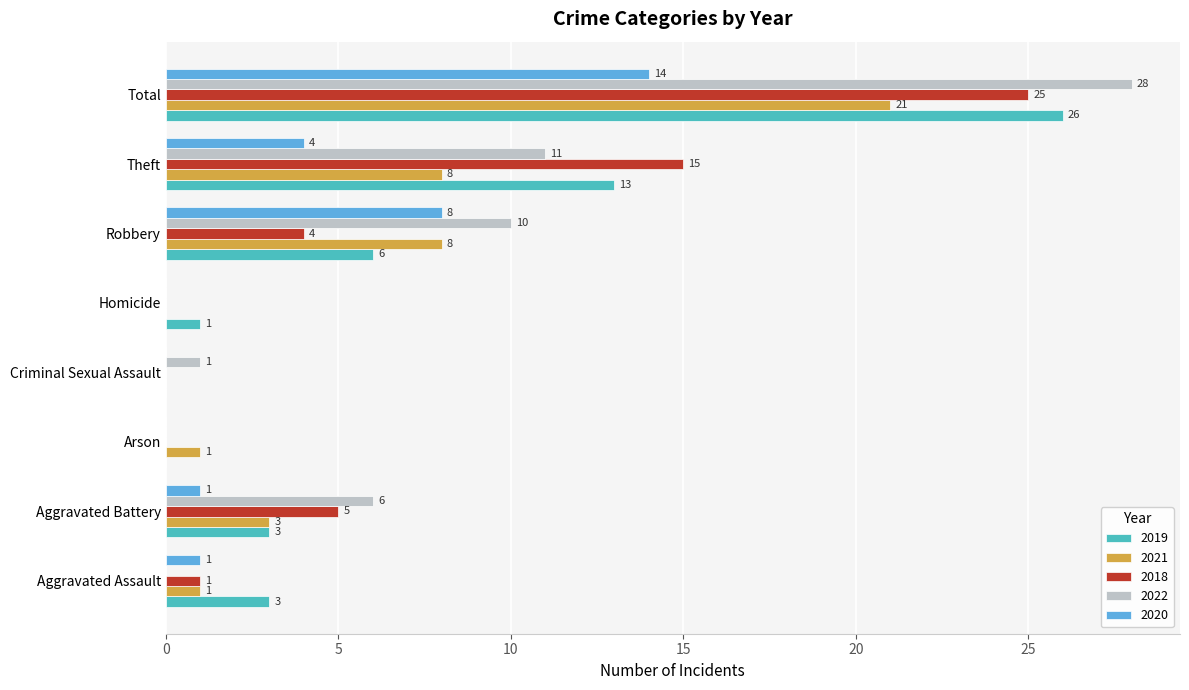

Which series has the largest total across all categories?

2022